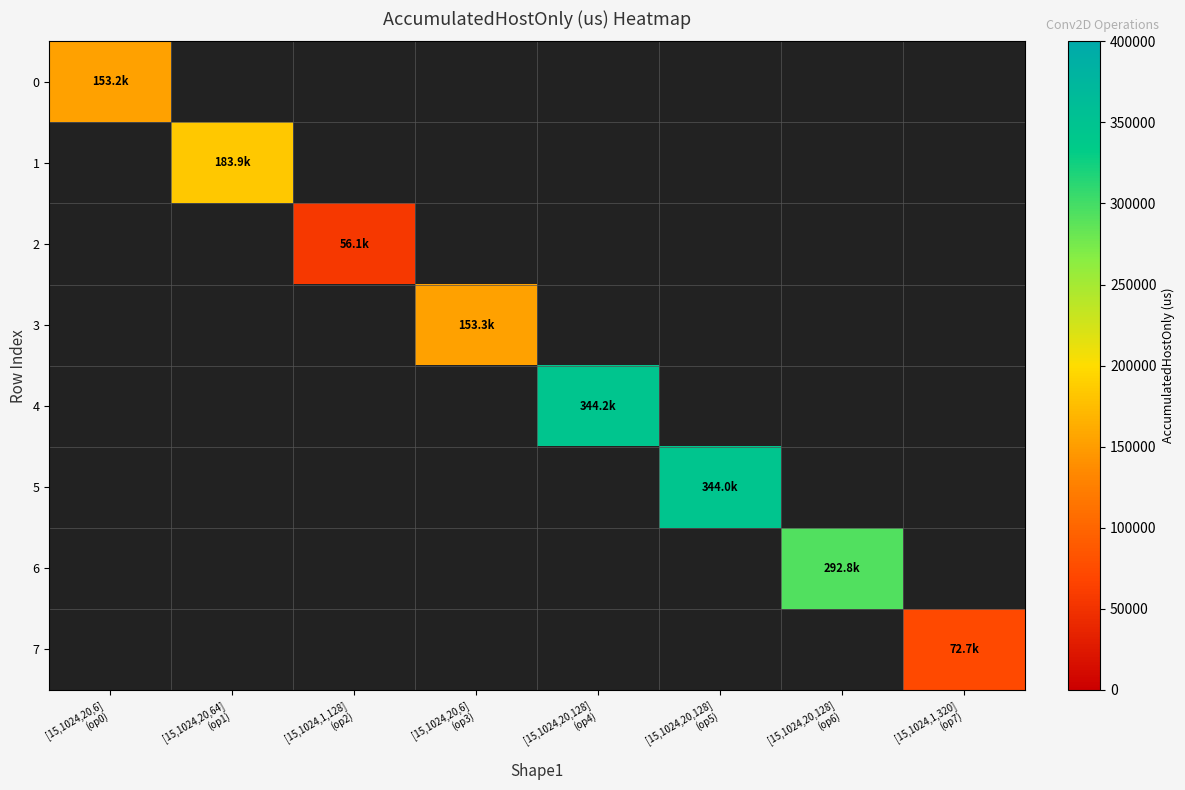

How many positive values does the 0 series have?

1